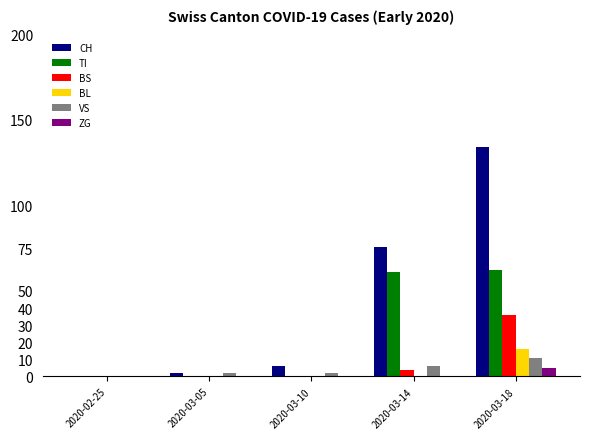

Which series changed the most between 2020-02-25 and 2020-03-10?

CH